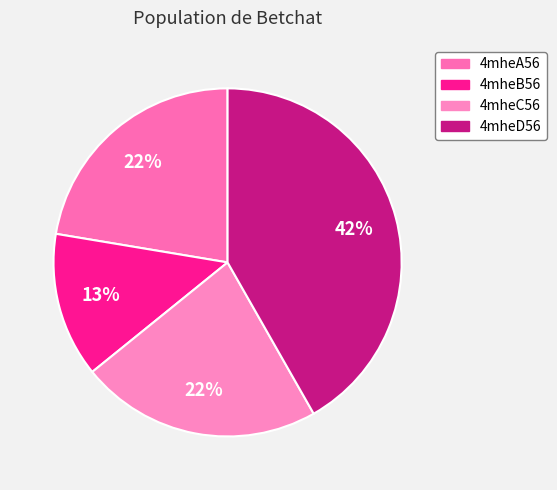

How many segments does this pie chart have?

4